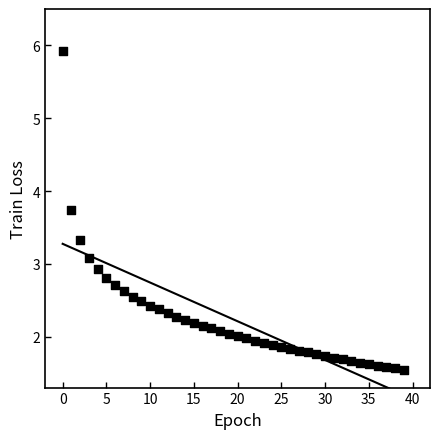

What is the range of Y values (max minus min)?

4.4